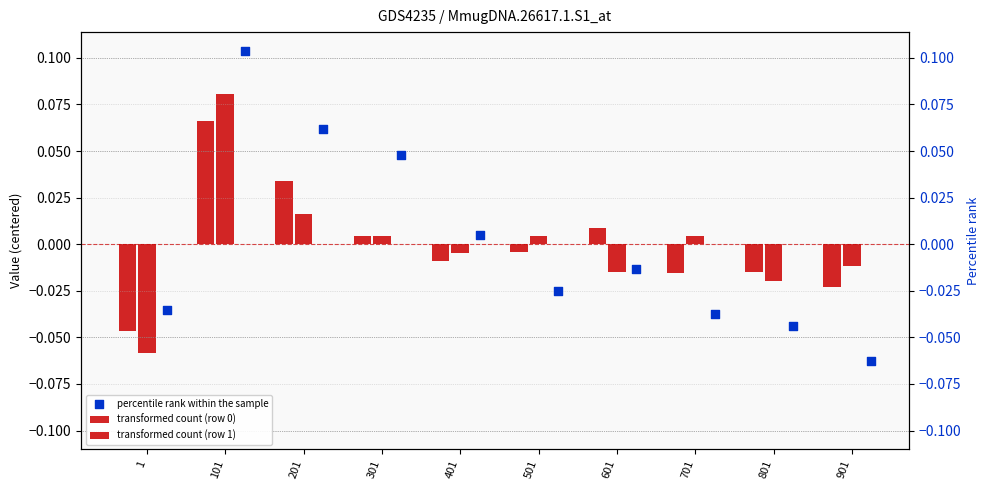

What are all the series names shown in the legend?

transformed count (row 0), transformed count (row 1), percentile rank within the sample